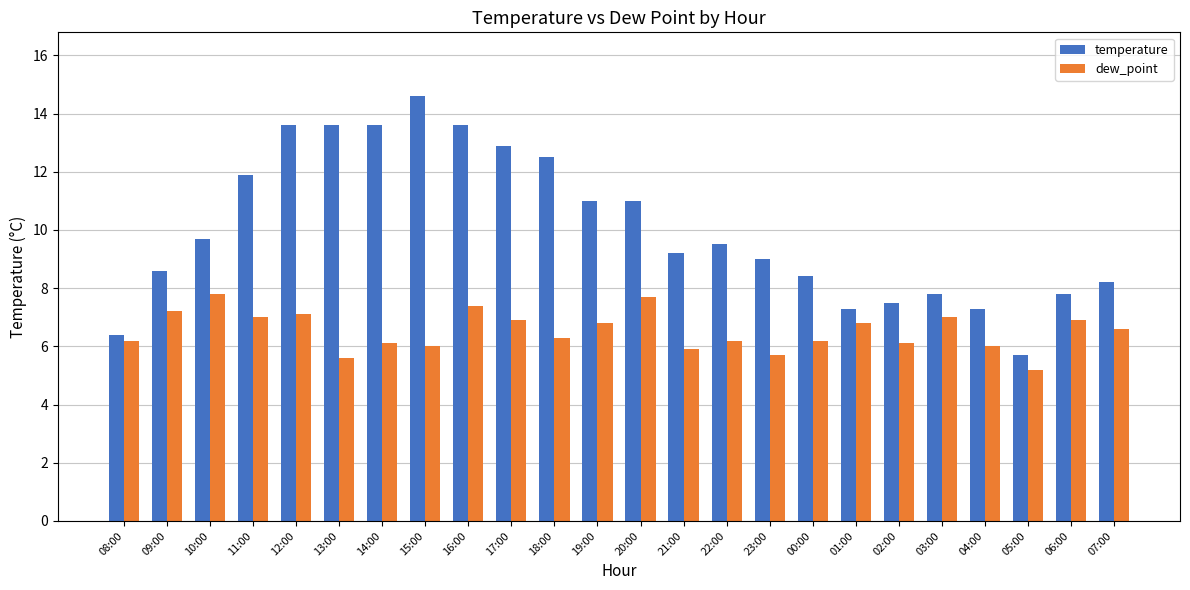

Count the number of data series in this chart.

2